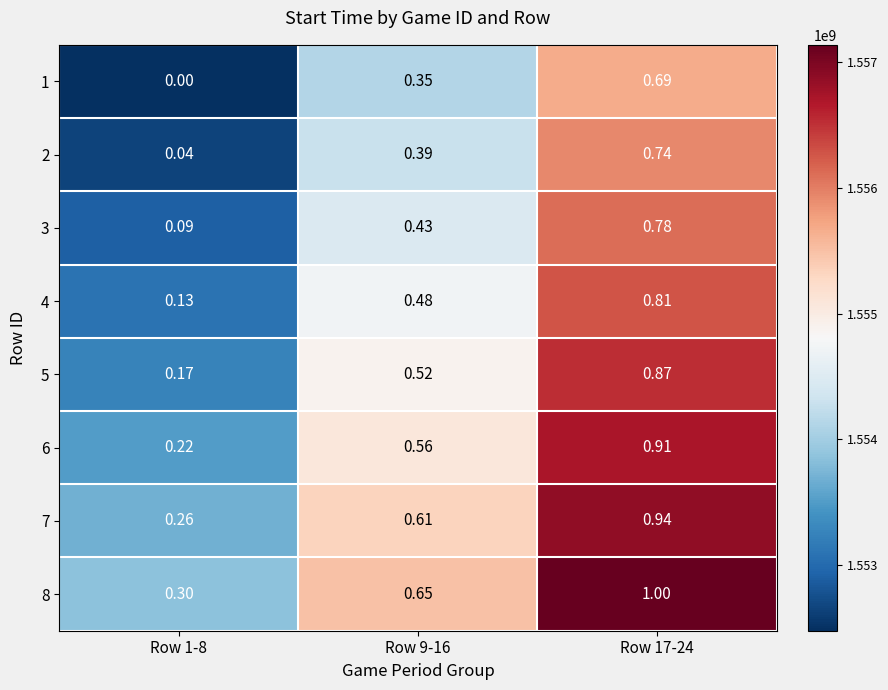

How many categories are shown in the chart?

3